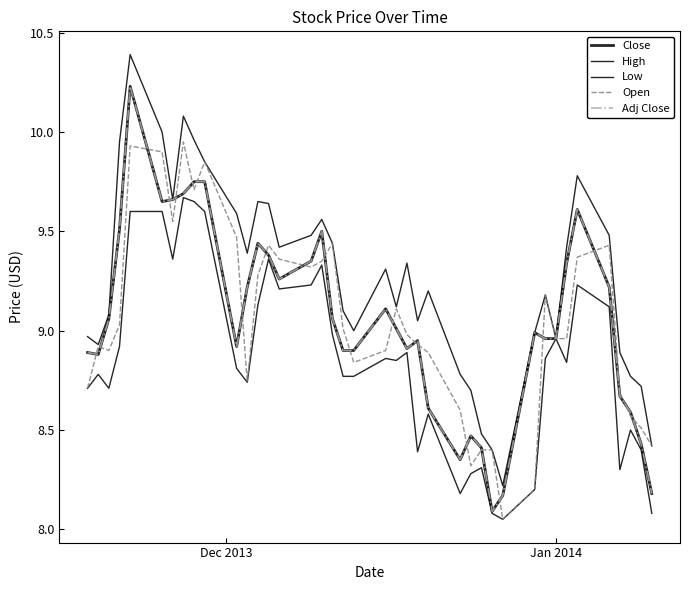

Does the chart display data point markers on the line(s)?

No